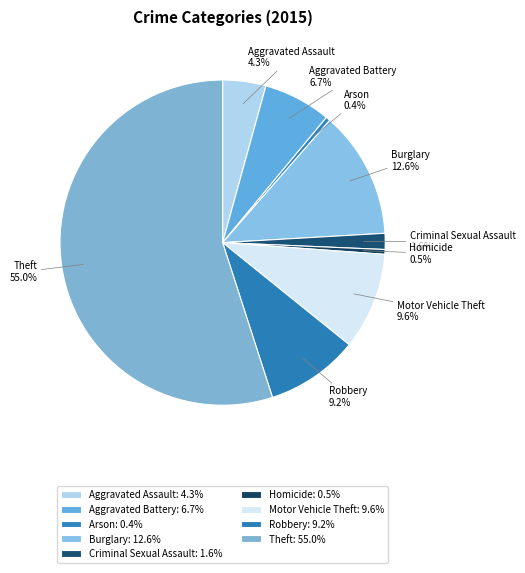

To the nearest percent, what portion does Motor Vehicle Theft represent?

10%